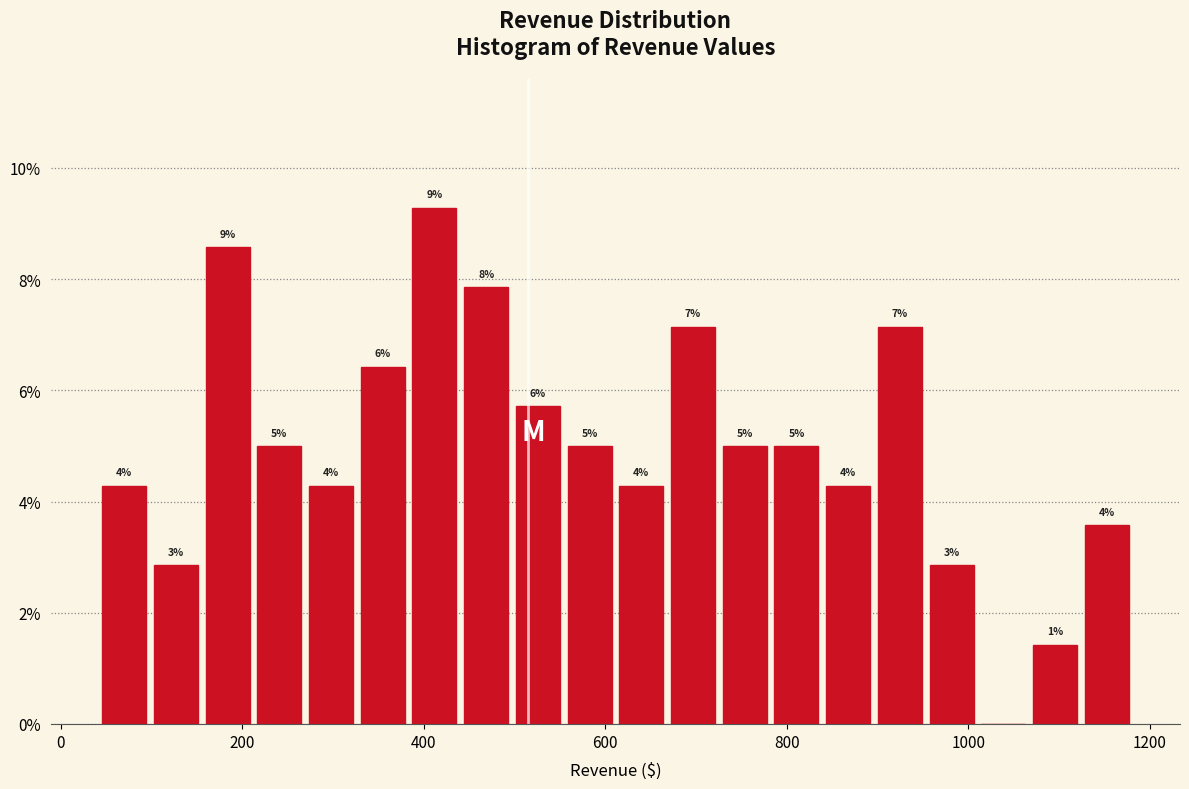

Around what value on the x-axis is the tallest bar? Give the approximate position of its centre, as read against the axis.

420